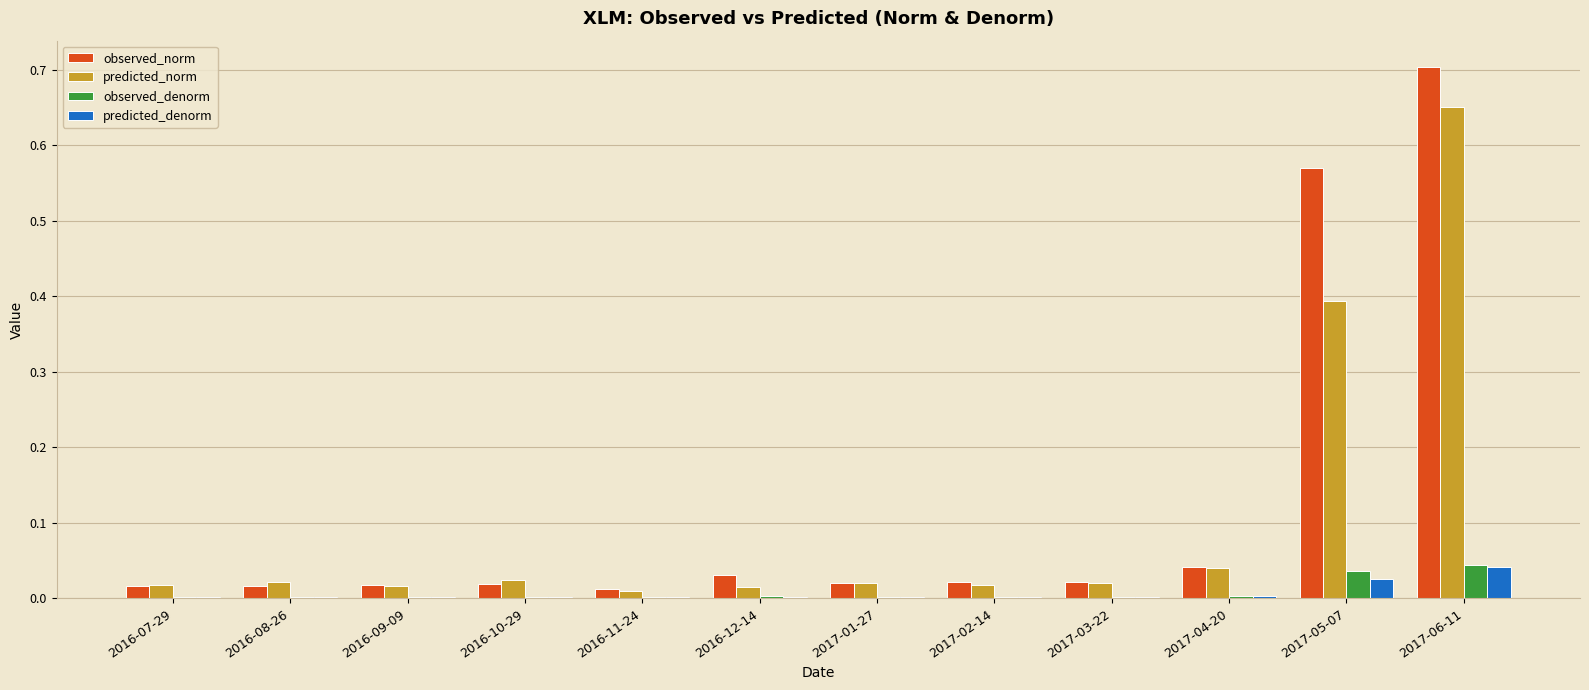

Does the chart contain stacked bars?

No